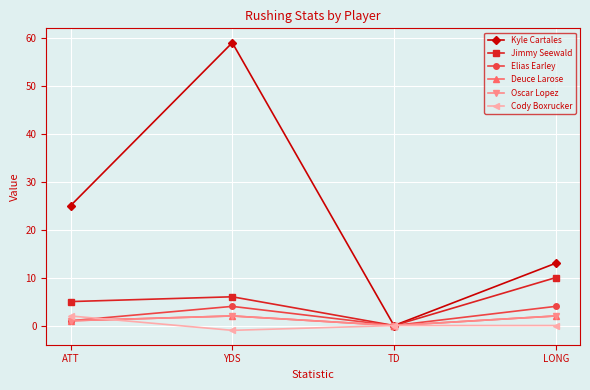

List the series in order of their peak value, lowest first.

Deuce Larose, Oscar Lopez, Cody Boxrucker, Elias Earley, Jimmy Seewald, Kyle Cartales